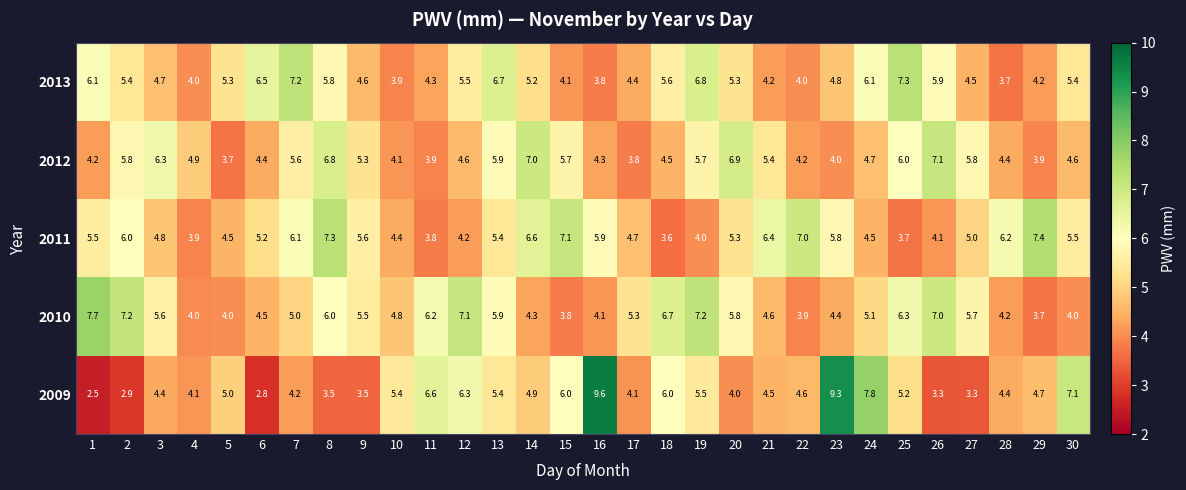

The 2013 series shows 5.8 at 8. True or false?

True